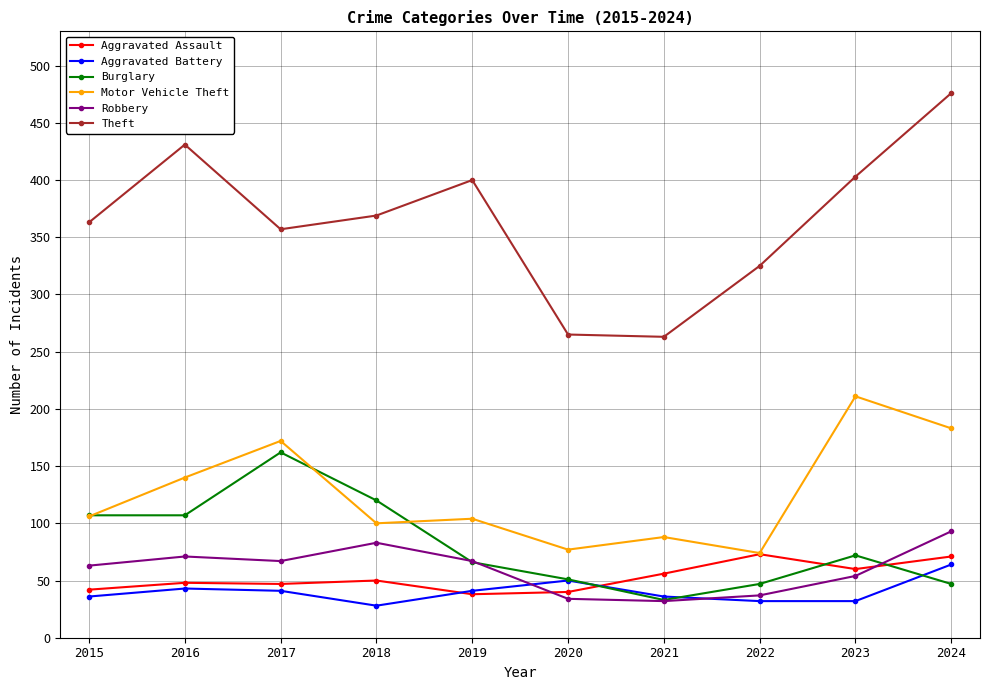

The value of Aggravated Assault at 2021 is 56. True or false?

True